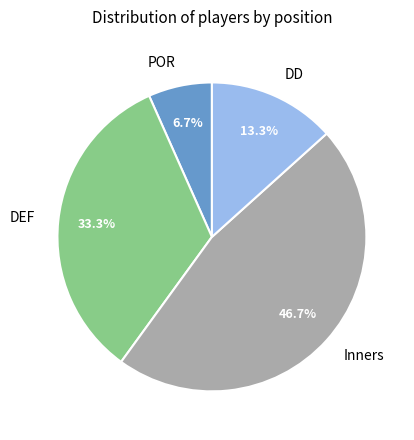

Rank the categories by value from highest to lowest.

Inners, DEF, DD, POR